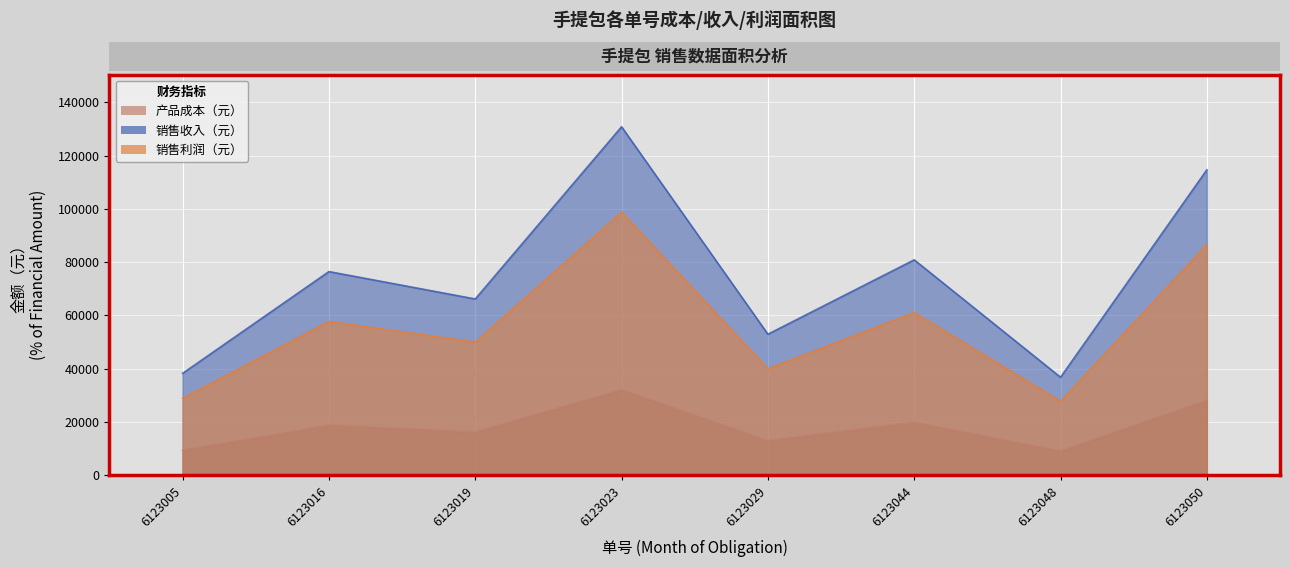

At which category does 销售利润（元） reach its first local valley?

6123019